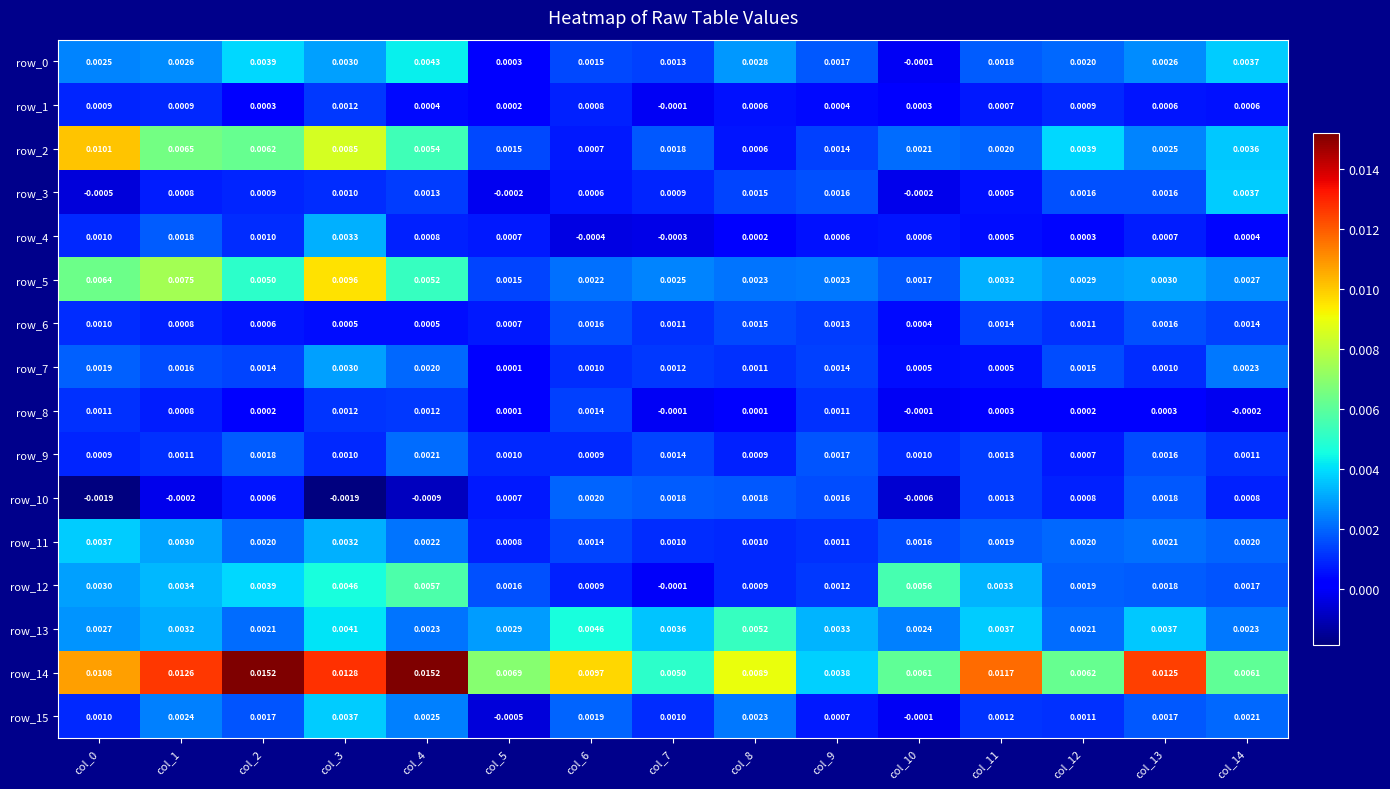

Which series has the largest total across all categories?

row_14